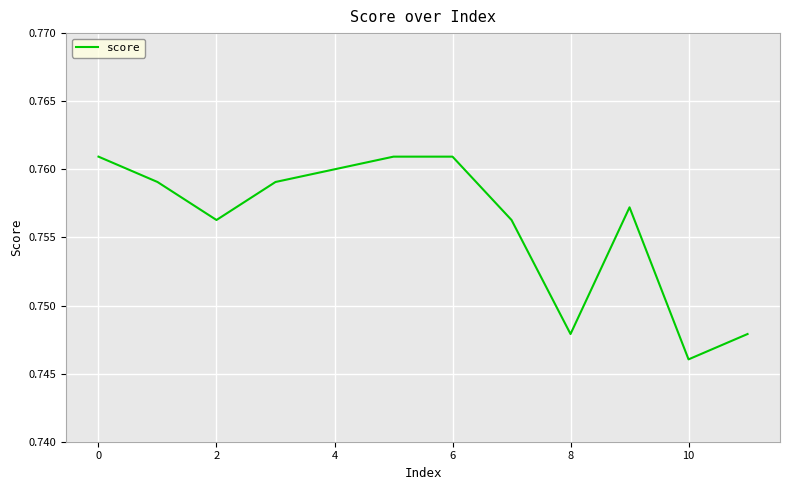

Reading left to right, extract all data points from this chart.

0.8	0.8	0.8	0.8	0.8	0.8	0.8	0.8	0.7	0.8	0.7	0.7